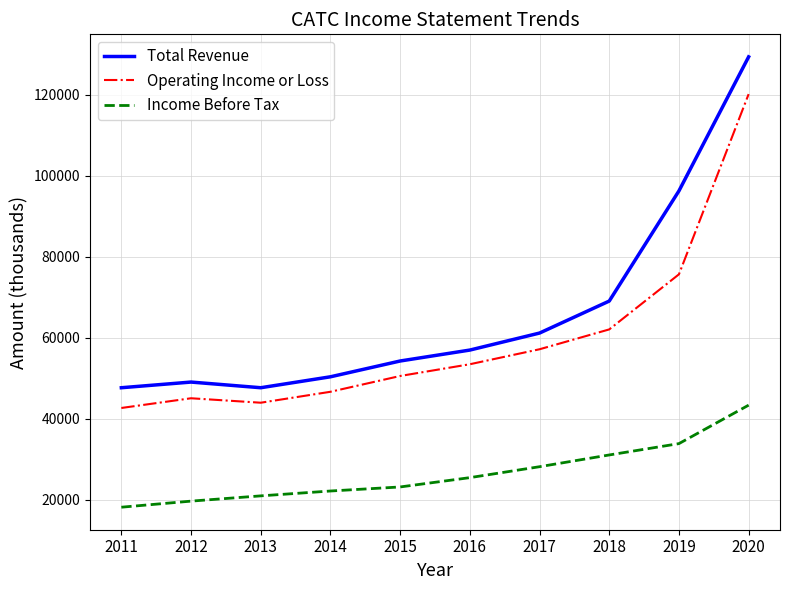

At which category does Total Revenue reach its first local valley?

2013